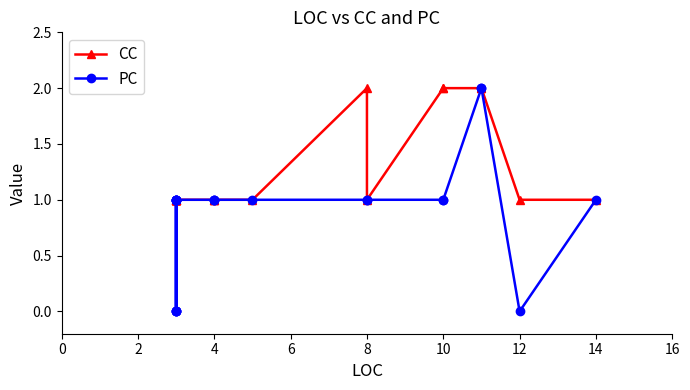

Count the number of categories in the chart.

22